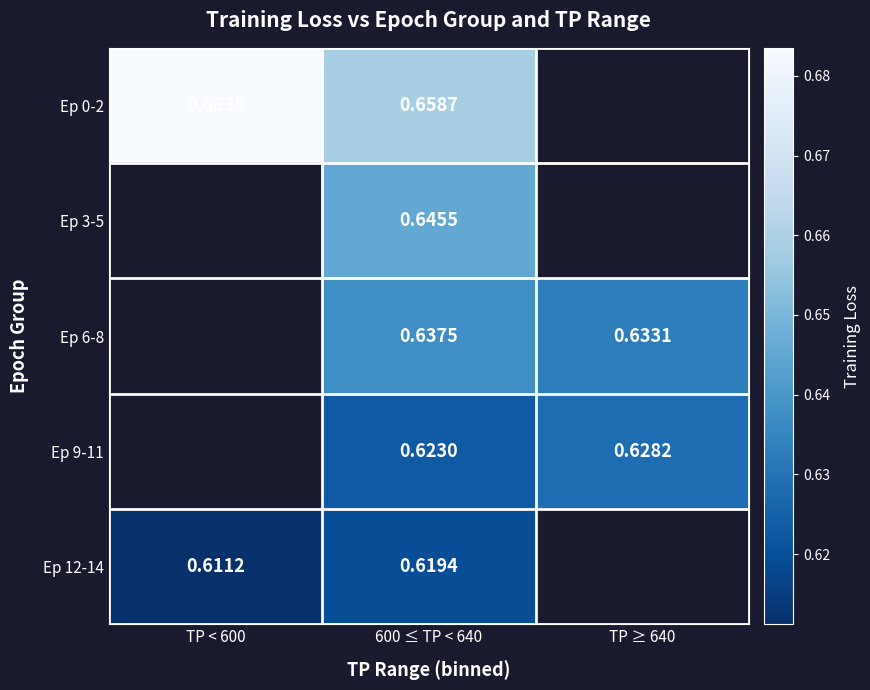

What is the greatest value displayed?

0.7